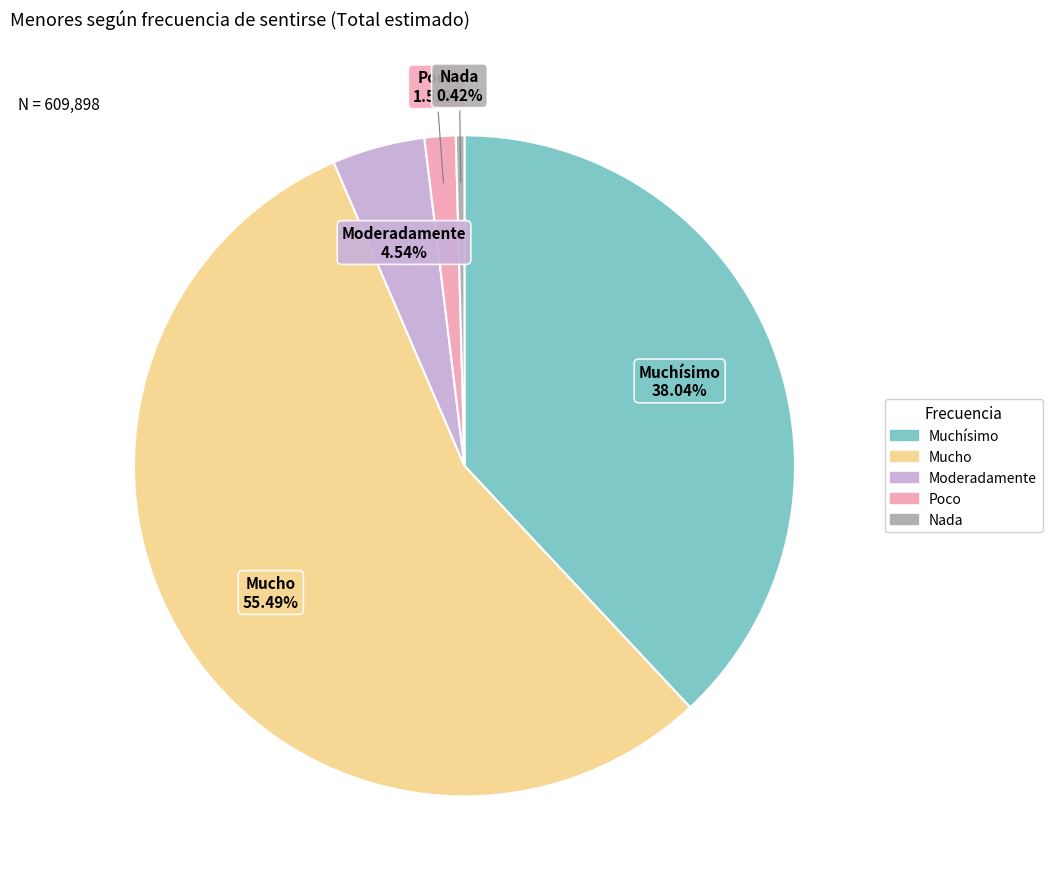

Between Mucho and Moderadamente, which is larger?

Mucho